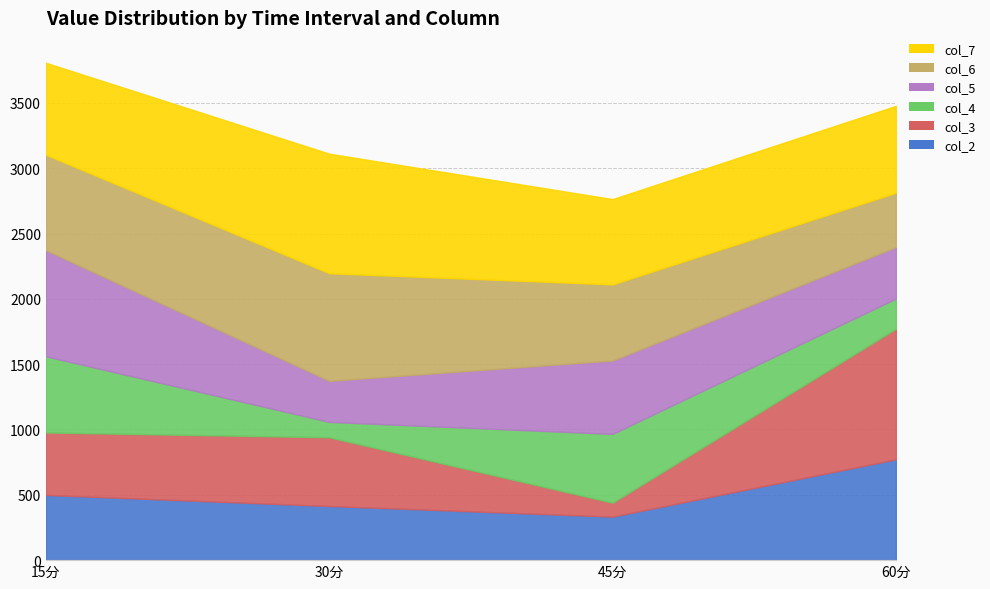

At which category does col_5 reach its first local valley?

30分